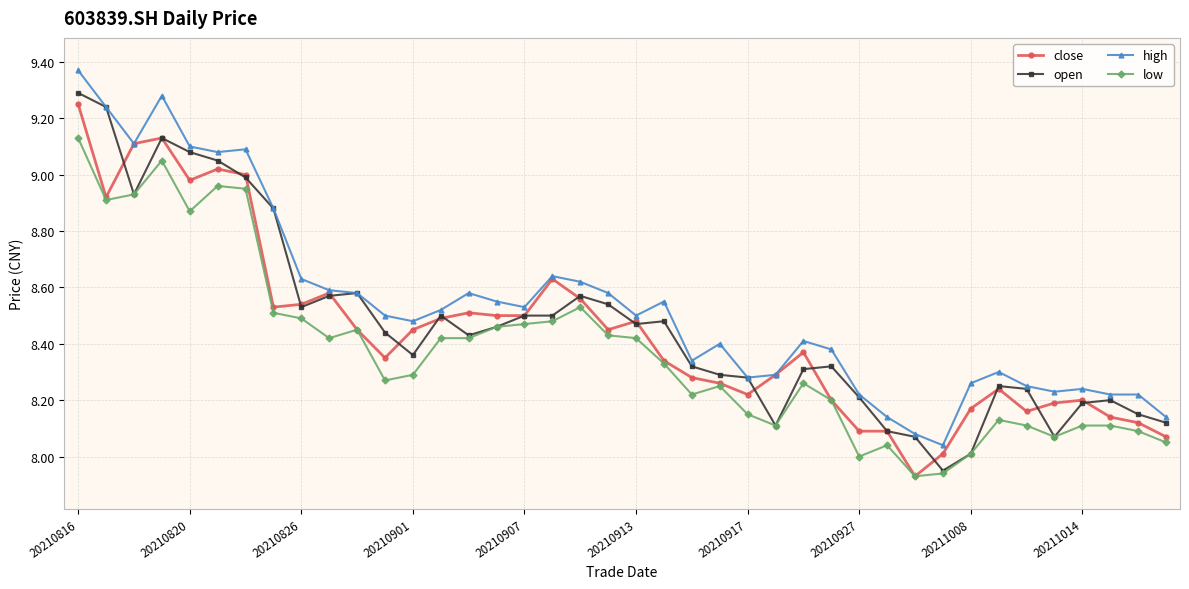

True or false: low and high intersect in this chart.

False